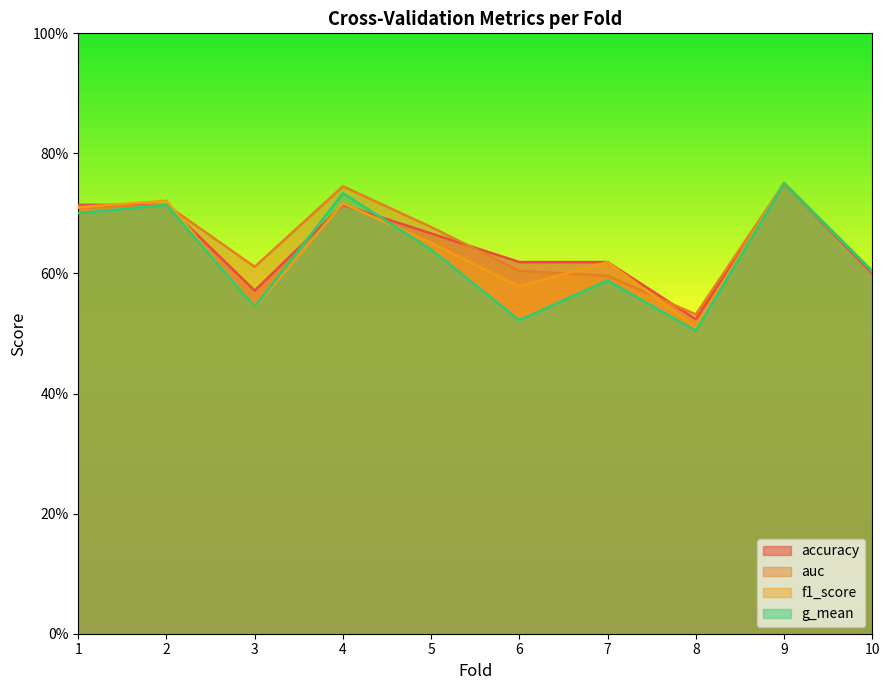

How many interior local peaks does the auc series have?

3